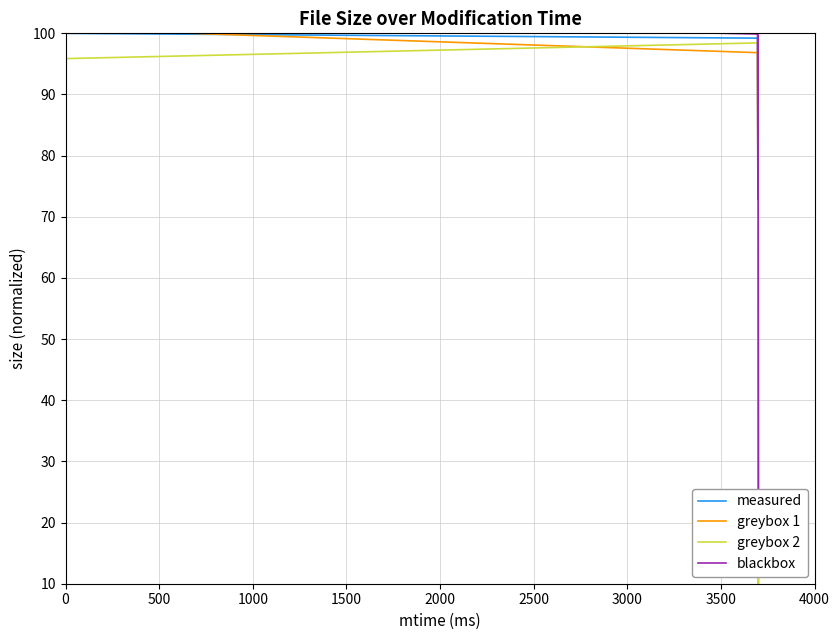

List the series in order of their peak value, lowest first.

greybox 2, measured, greybox 1, blackbox